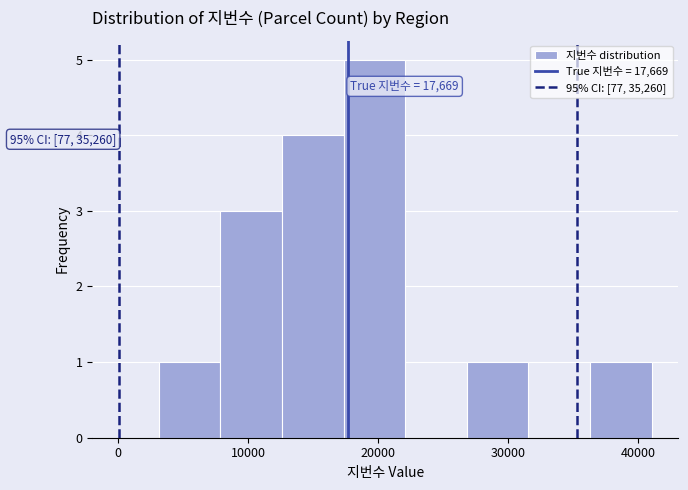

Which range on the x-axis has the tallest bar?

17000 to 22000